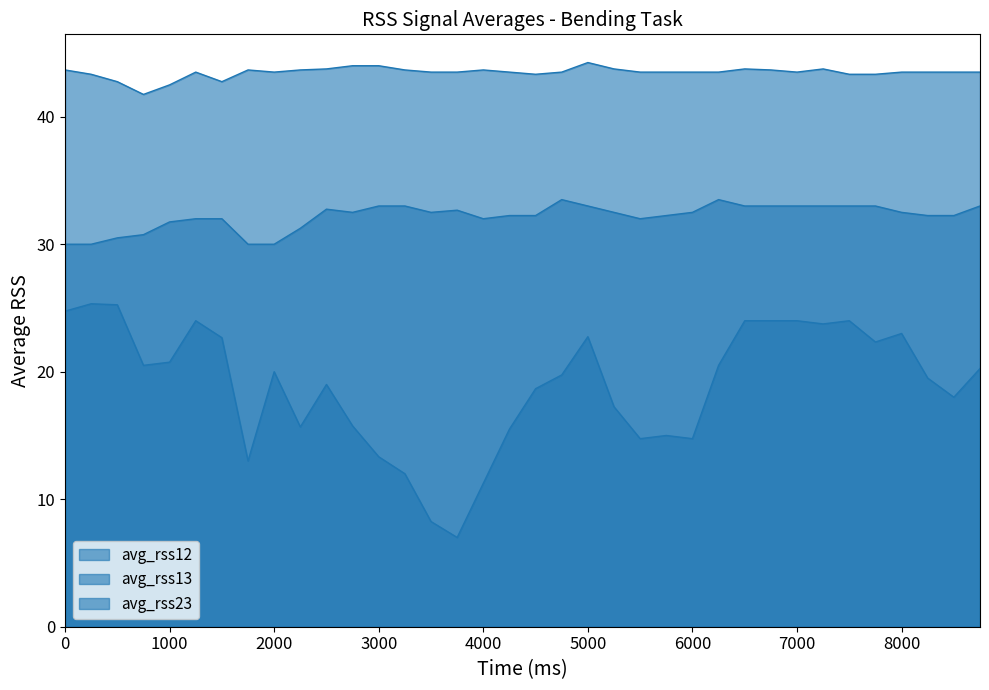

How many lines are shown in the chart?

3